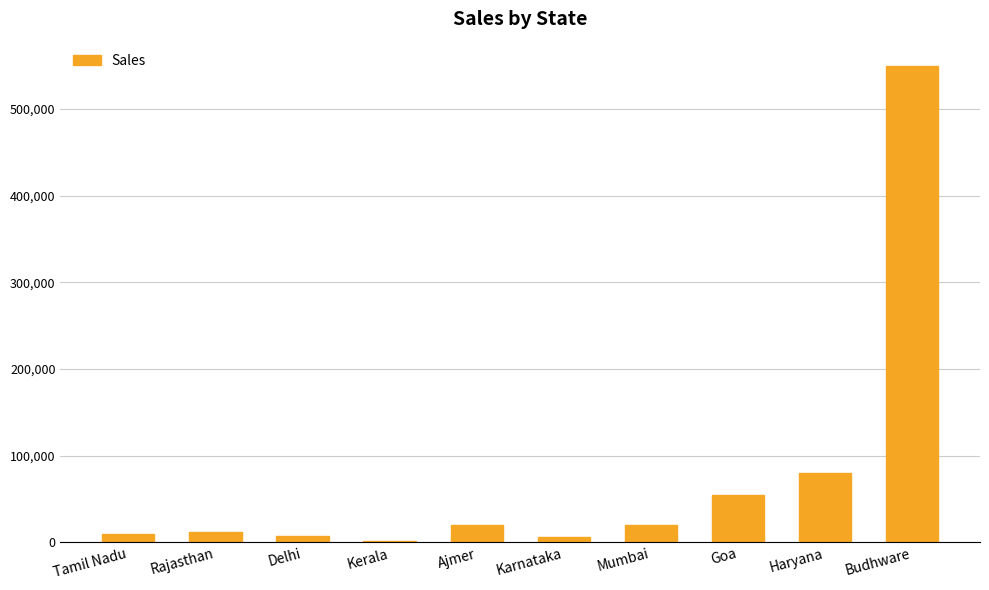

Between Ajmer and Karnataka, which is larger?

Ajmer